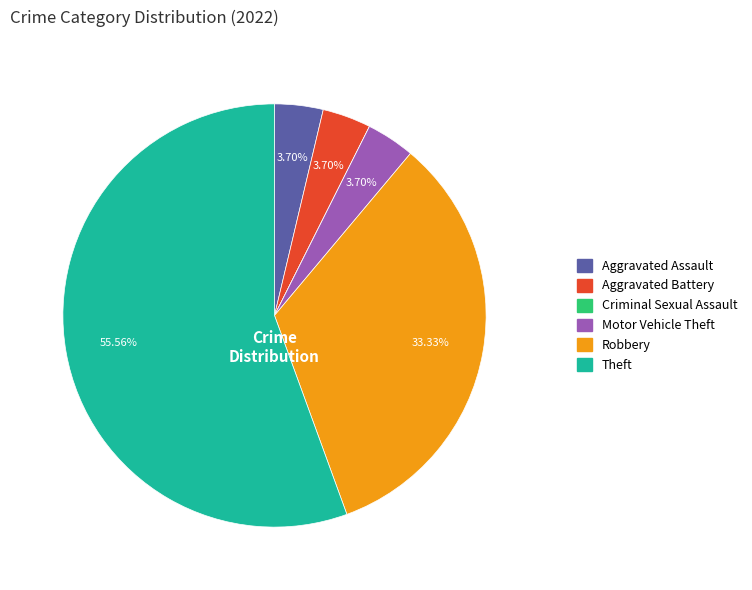

Does Theft represent more than half of the total?

Yes